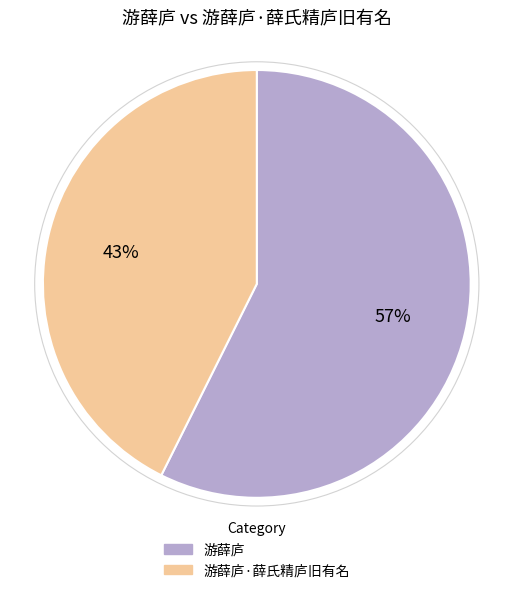

Count the number of slices in the pie.

2